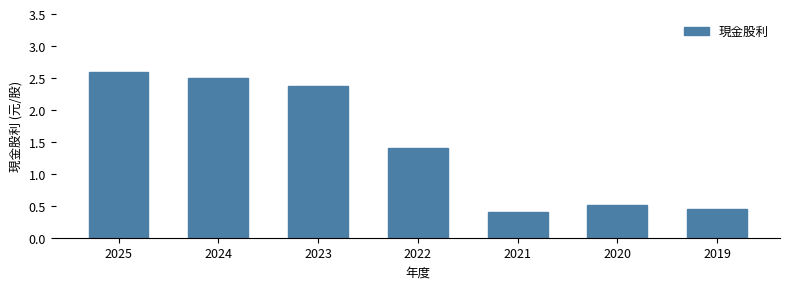

Count the values in the range 0 to 2.

4